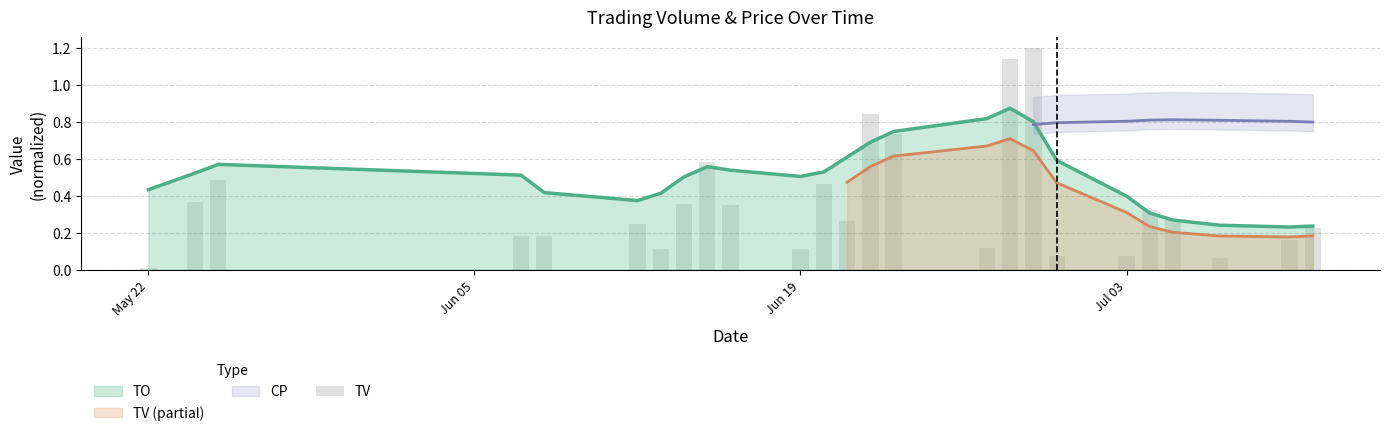

Is it true that TO equals 0.7 at May 22?

False